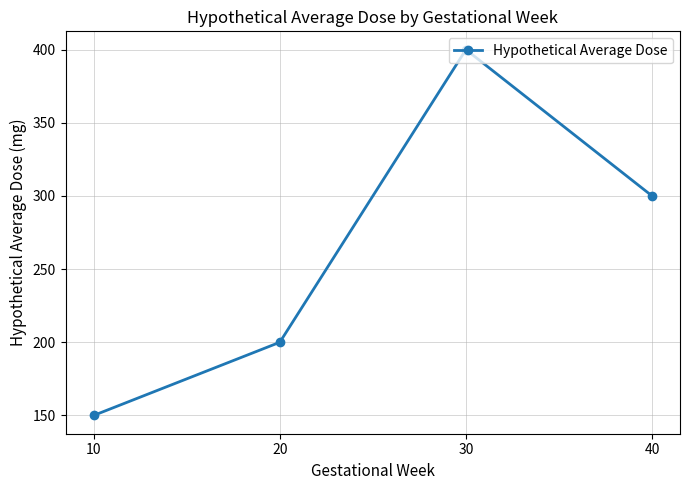

Read the value at 30, to the nearest 5.

400